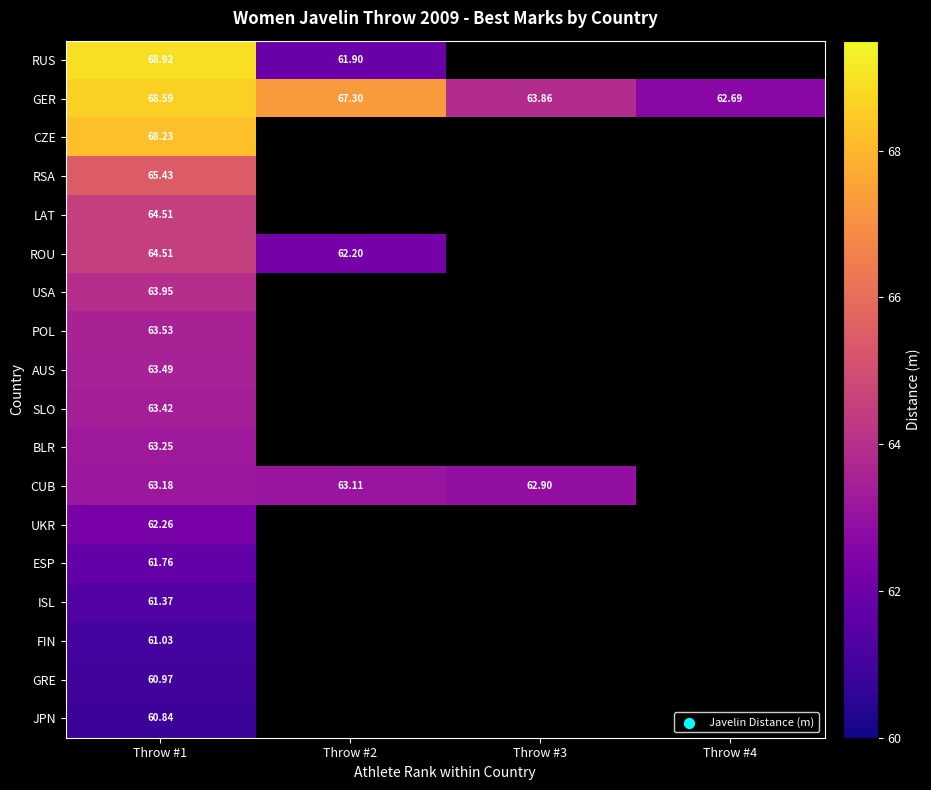

Rank the series by their maximum value, from lowest to highest.

JPN, GRE, FIN, ISL, ESP, UKR, CUB, BLR, SLO, AUS, POL, USA, LAT, ROU, RSA, CZE, GER, RUS